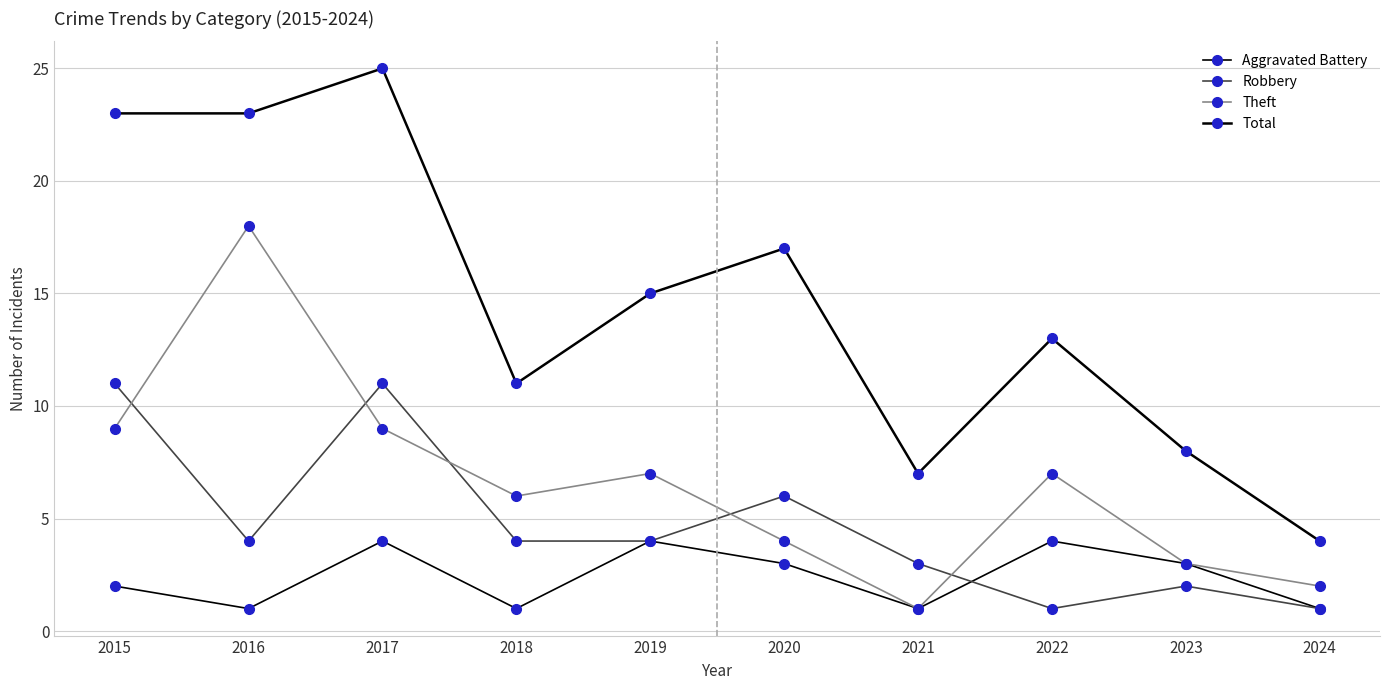

Does the chart have visible grid lines?

Yes